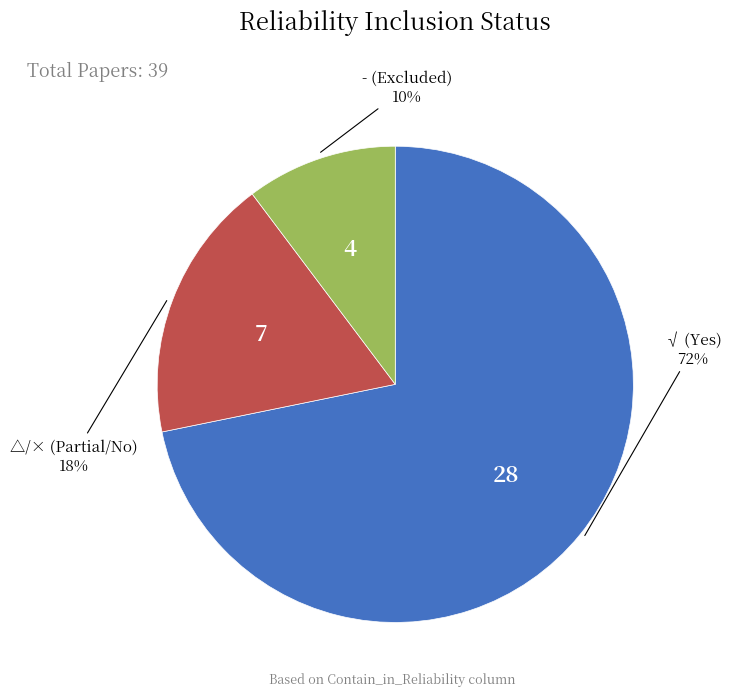

Is there a majority slice in this chart?

Yes